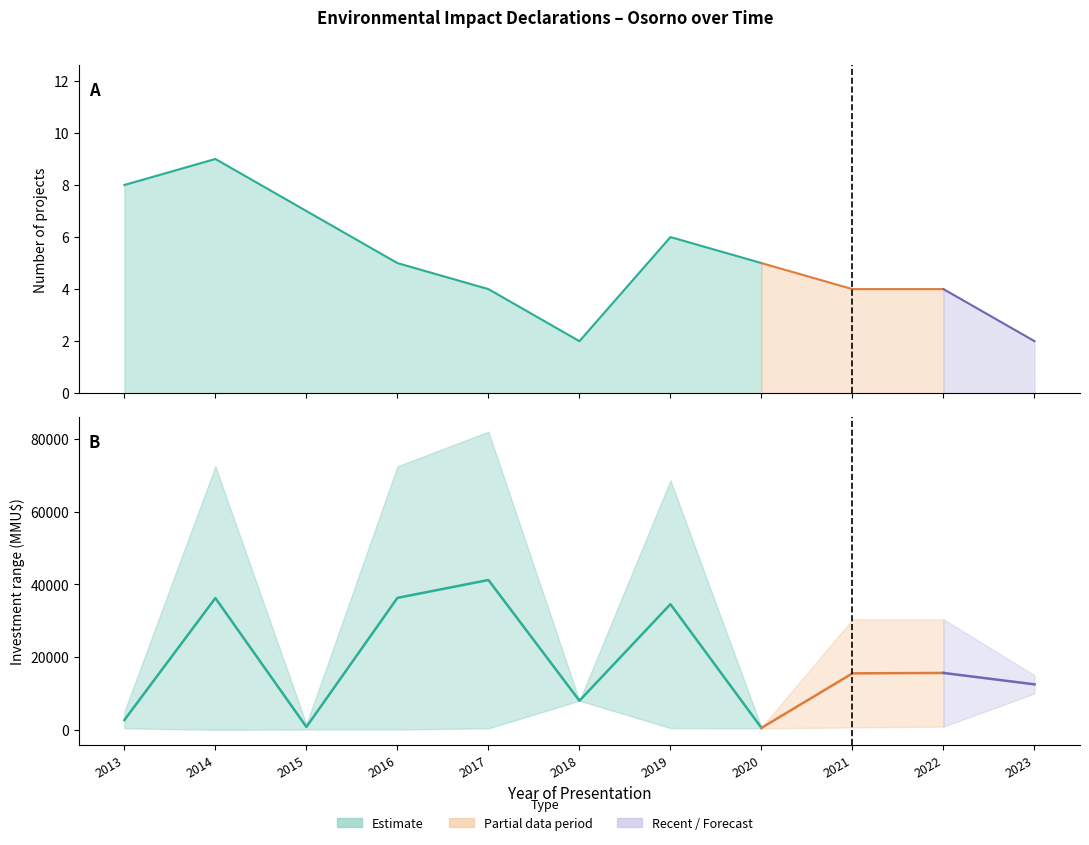

What is the total value across all series at 2017?

82404